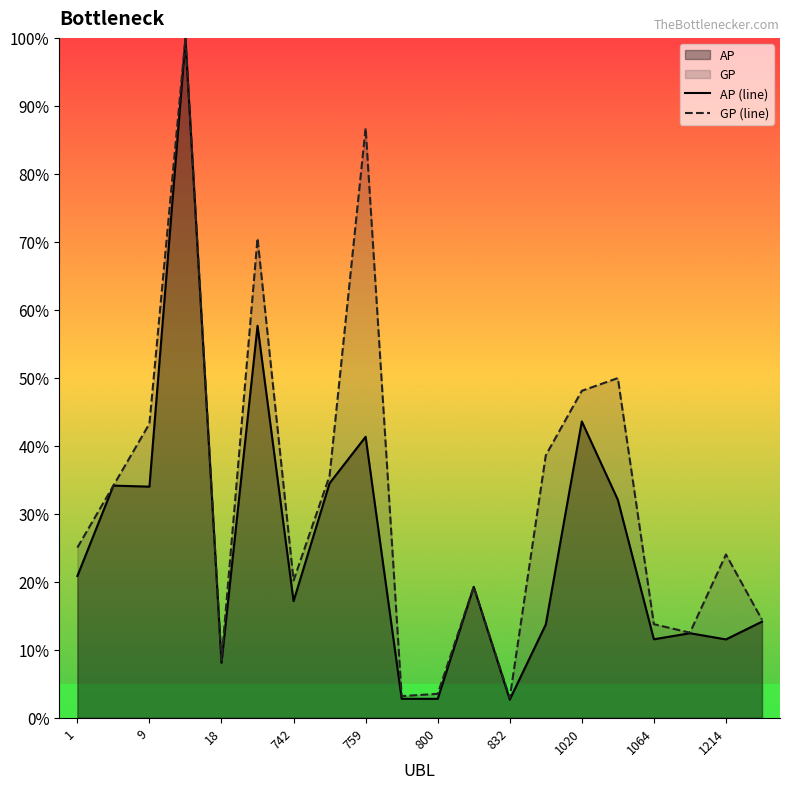

What is the greatest value displayed?

100.0